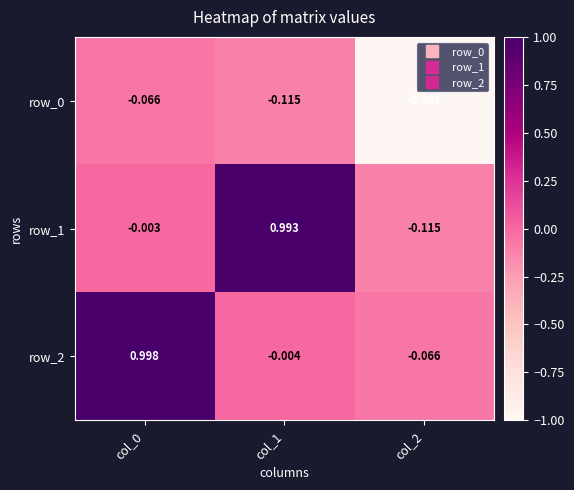

Is the value of row_2 at col_0 greater than the value of row_1 at col_2?

Yes